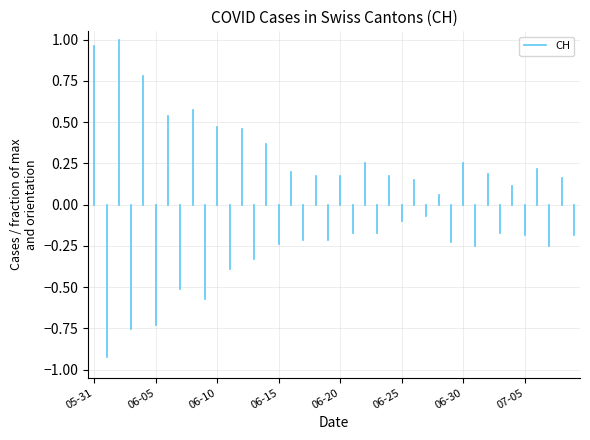

Is it true that the value at 05-31 is 1.7?

False